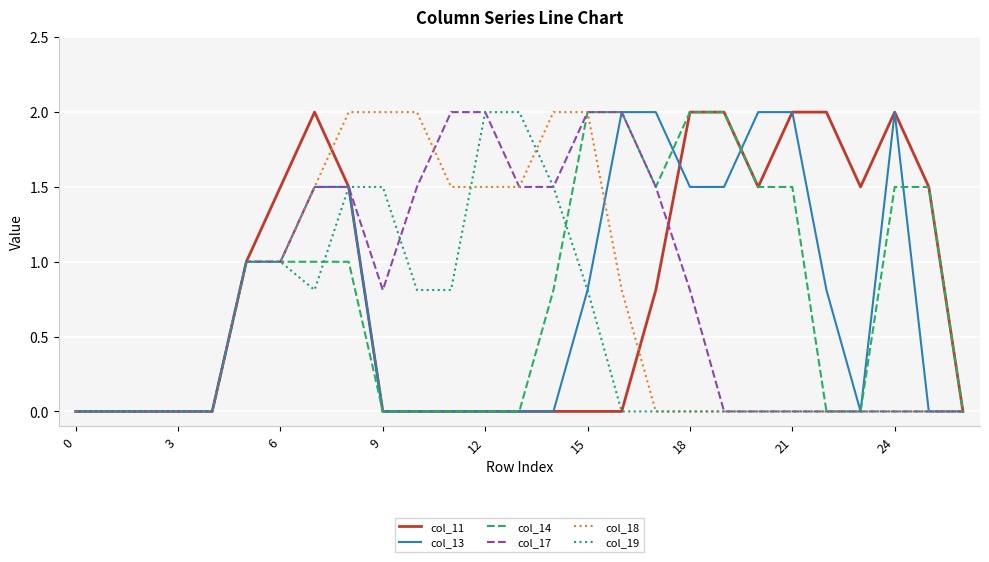

What is the maximum value shown in the chart?

2.0